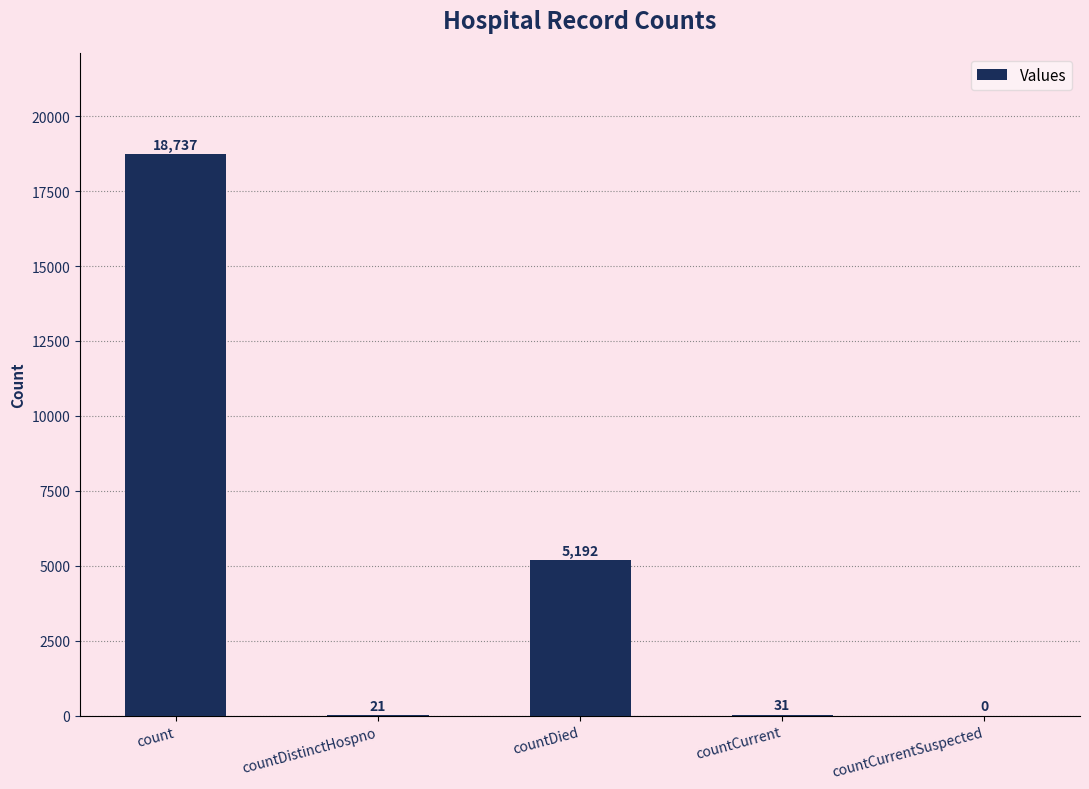

Where does the data first go above 31?

count